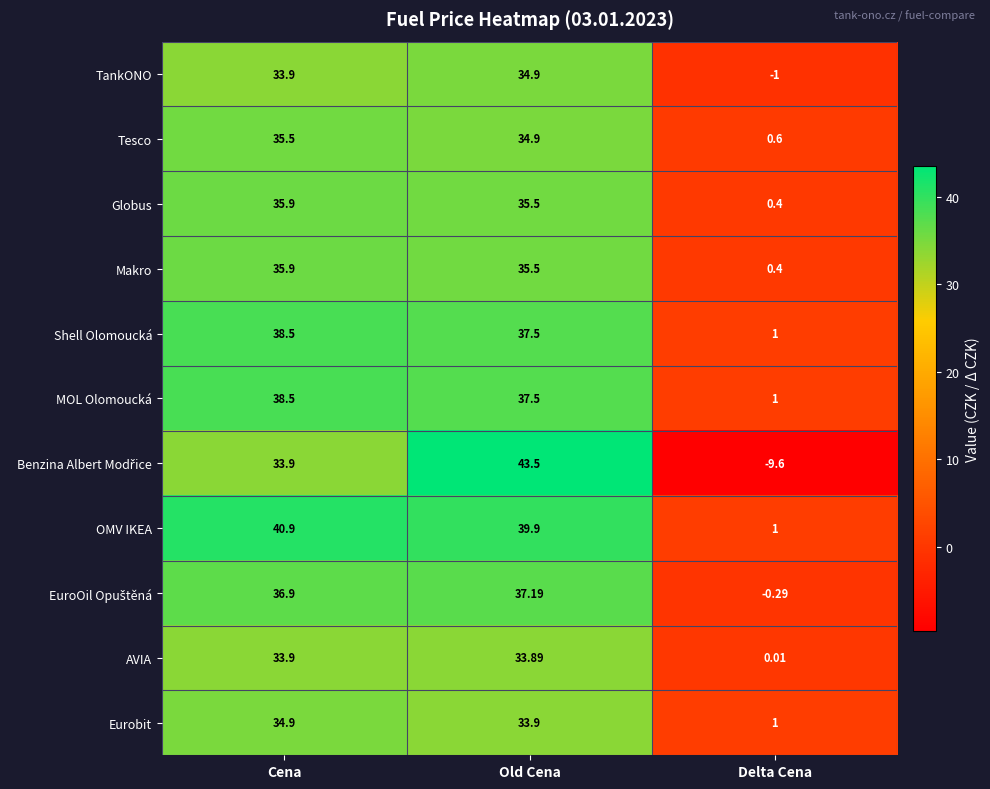

Where is OMV IKEA nearest to the value 20?

Delta Cena